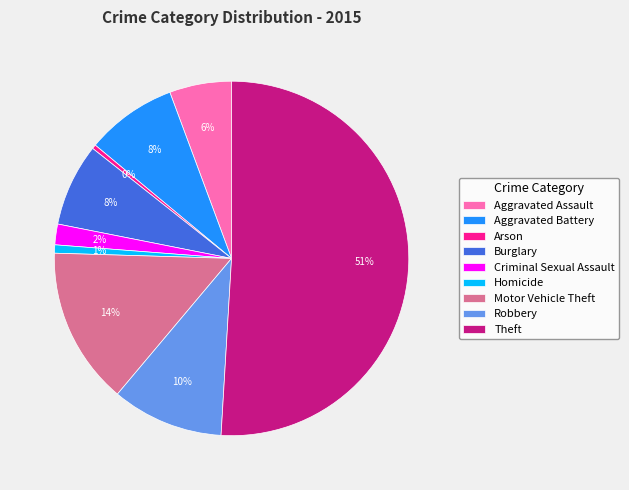

Which category has the biggest portion of the pie?

Theft